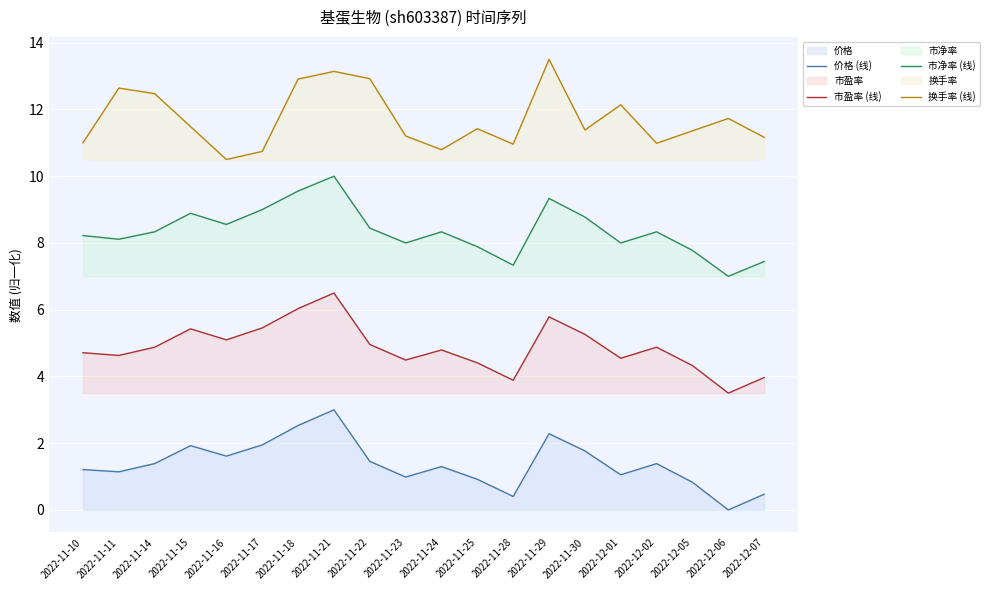

The value of 价格 (线) at 2022-12-05 is 0.8. True or false?

True